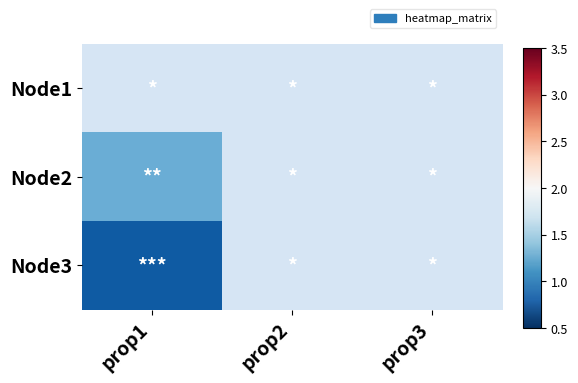

How many distinct data groups are displayed?

3